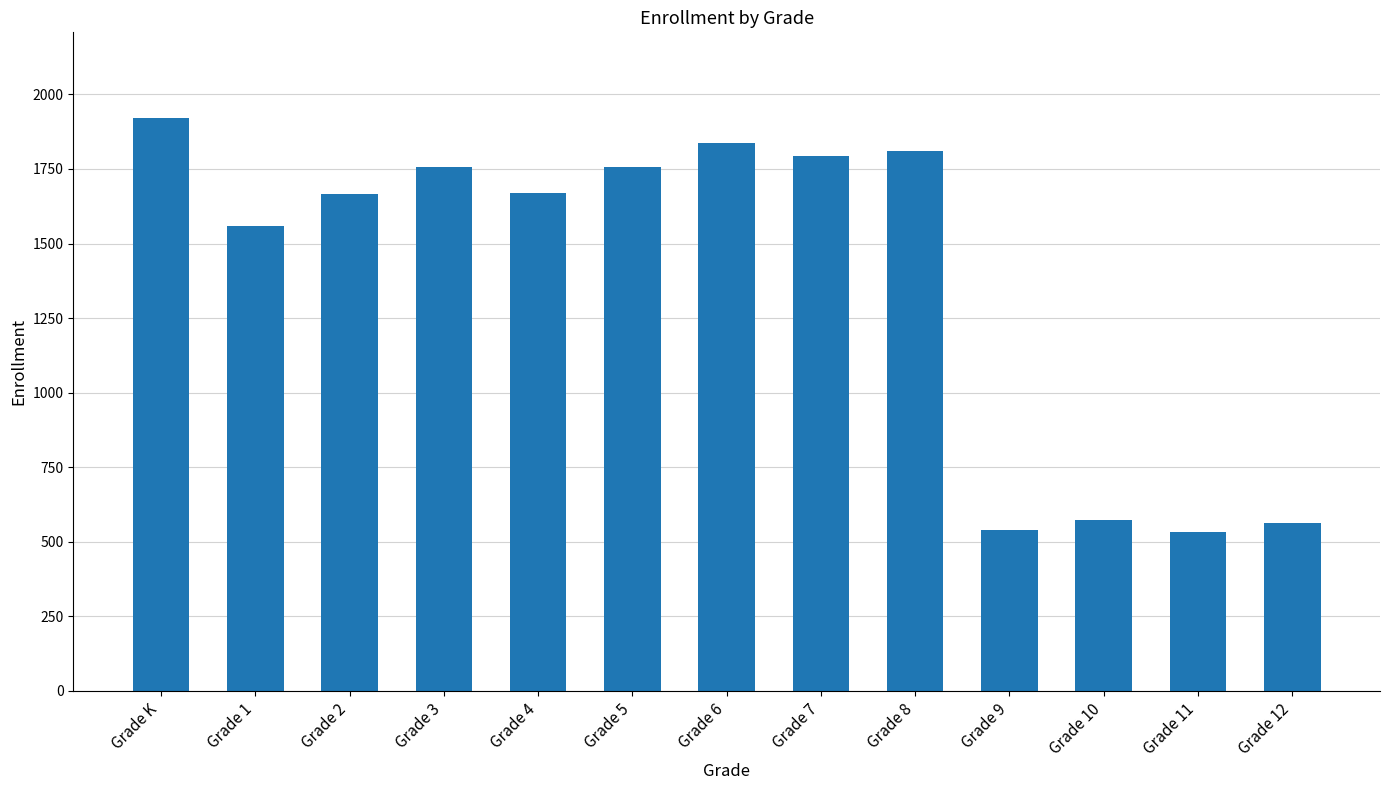

What is the difference between the maximum and second lowest values?

1382